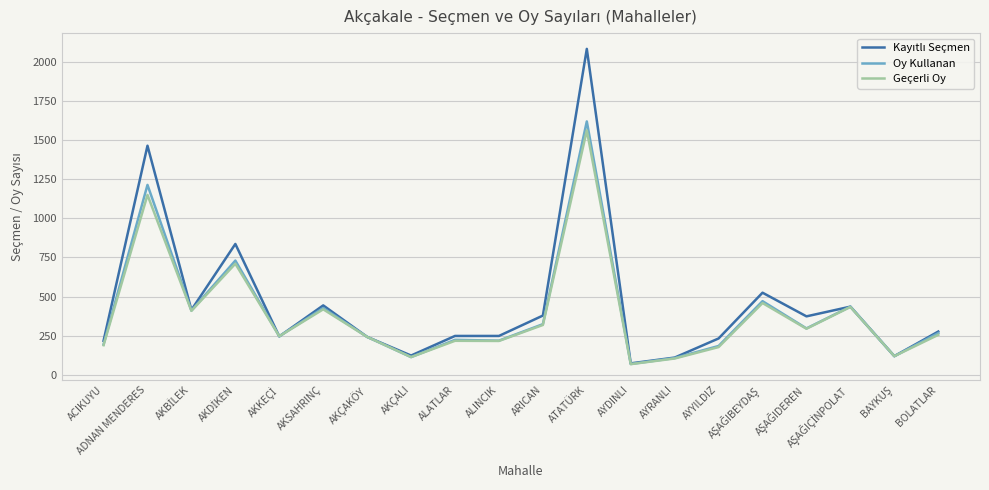

True or false: Geçerli Oy has more than 2 points higher than both neighbors.

True